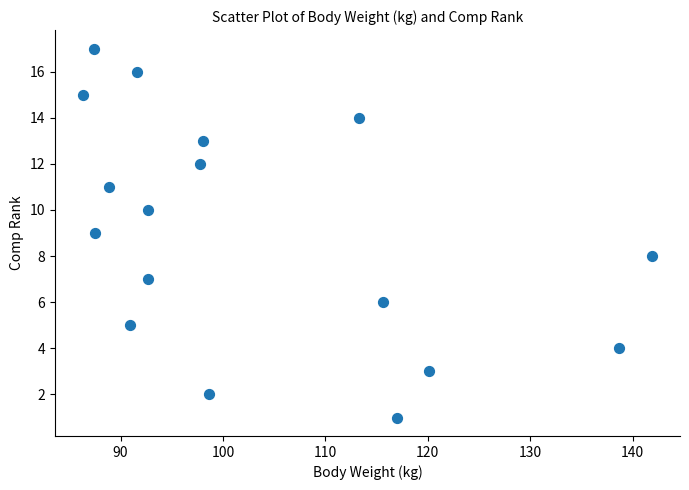

Count the number of points in this scatter plot.

17